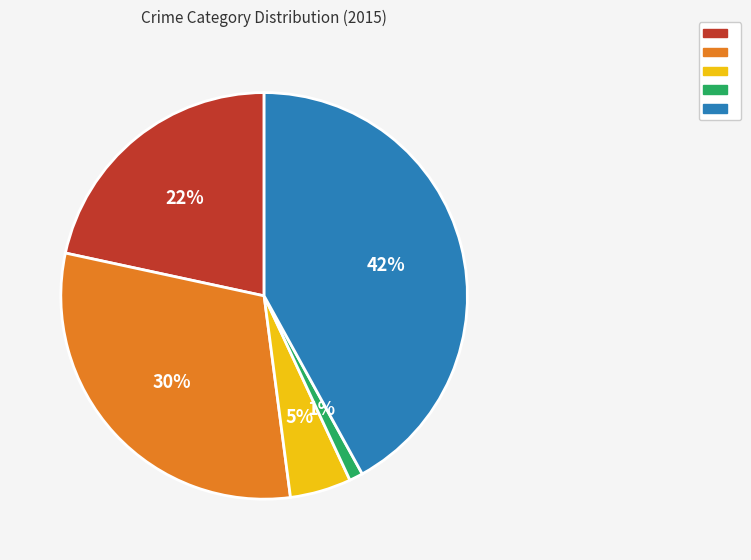

Count the number of slices in the pie.

5